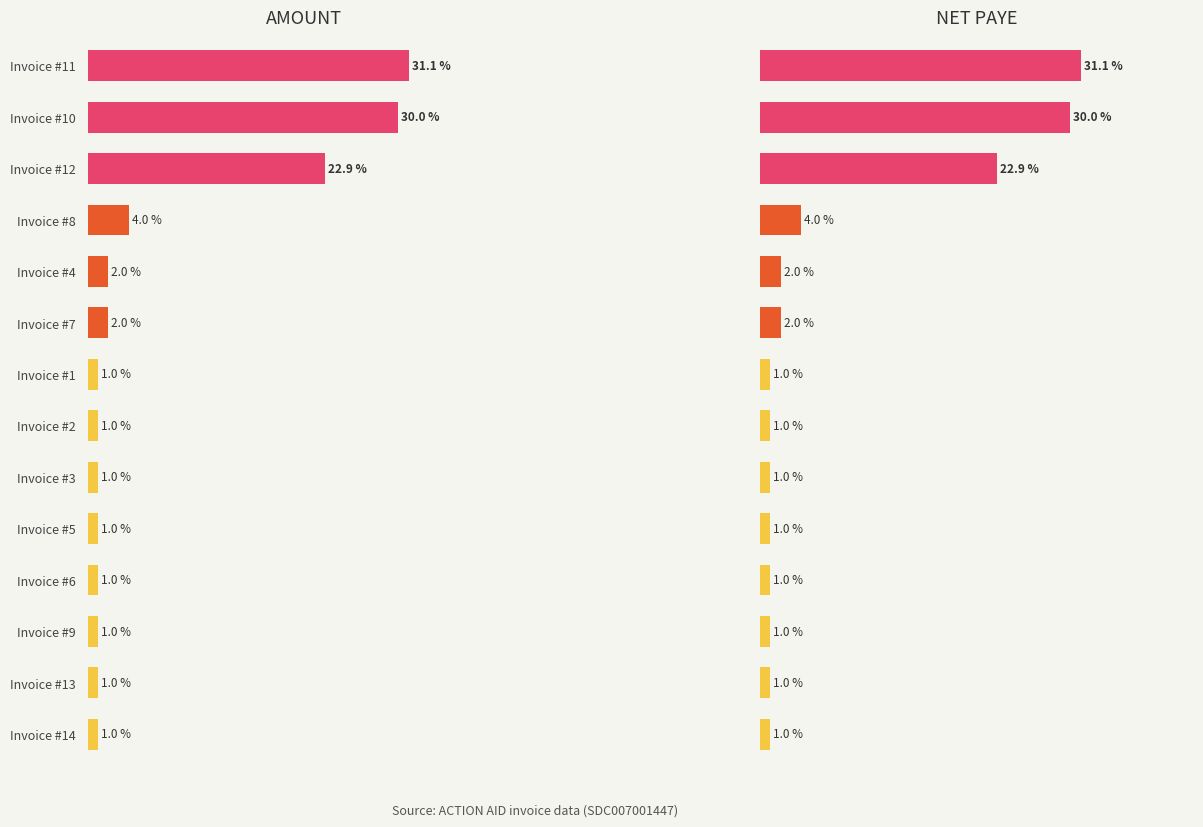

At which label does AMOUNT reach its minimum?

Invoice #1